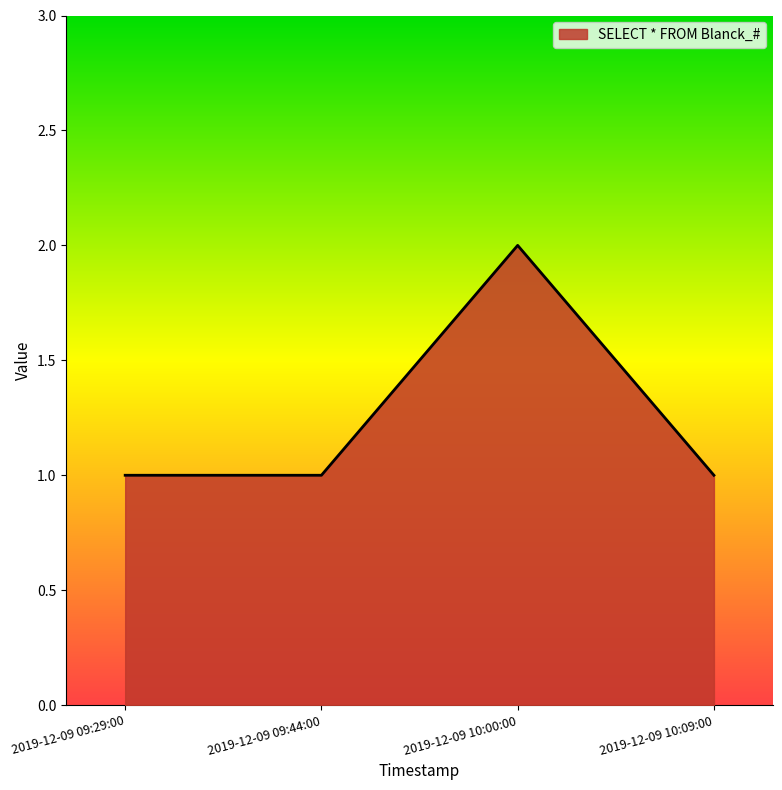

What is the sum of the values at 2019-12-09 09:29:00 and 2019-12-09 10:00:00?

3